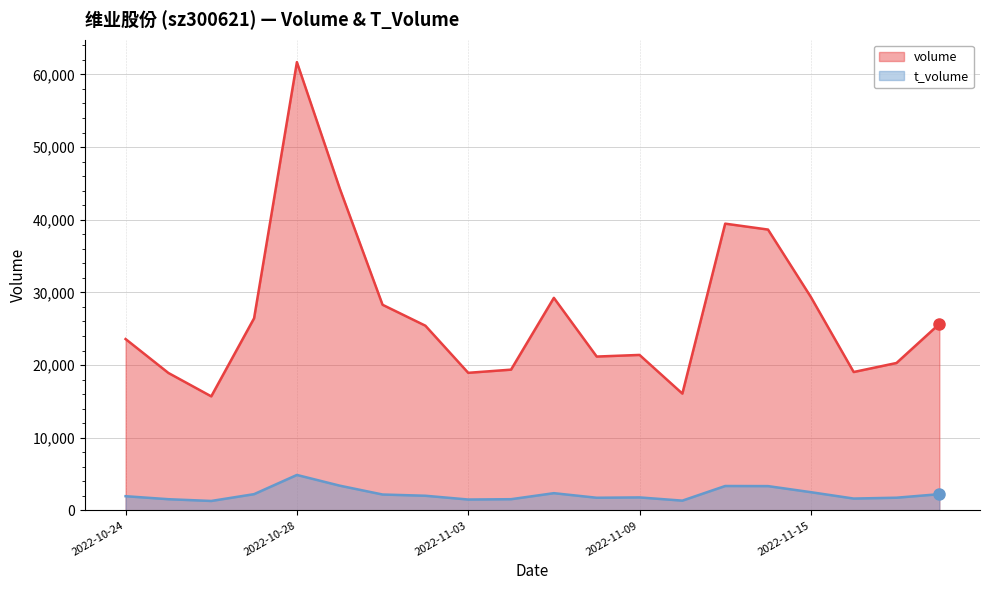

True or false: t_volume and volume cross at least once.

False